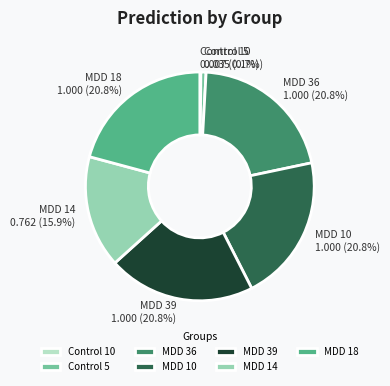

Is there a majority slice in this chart?

No